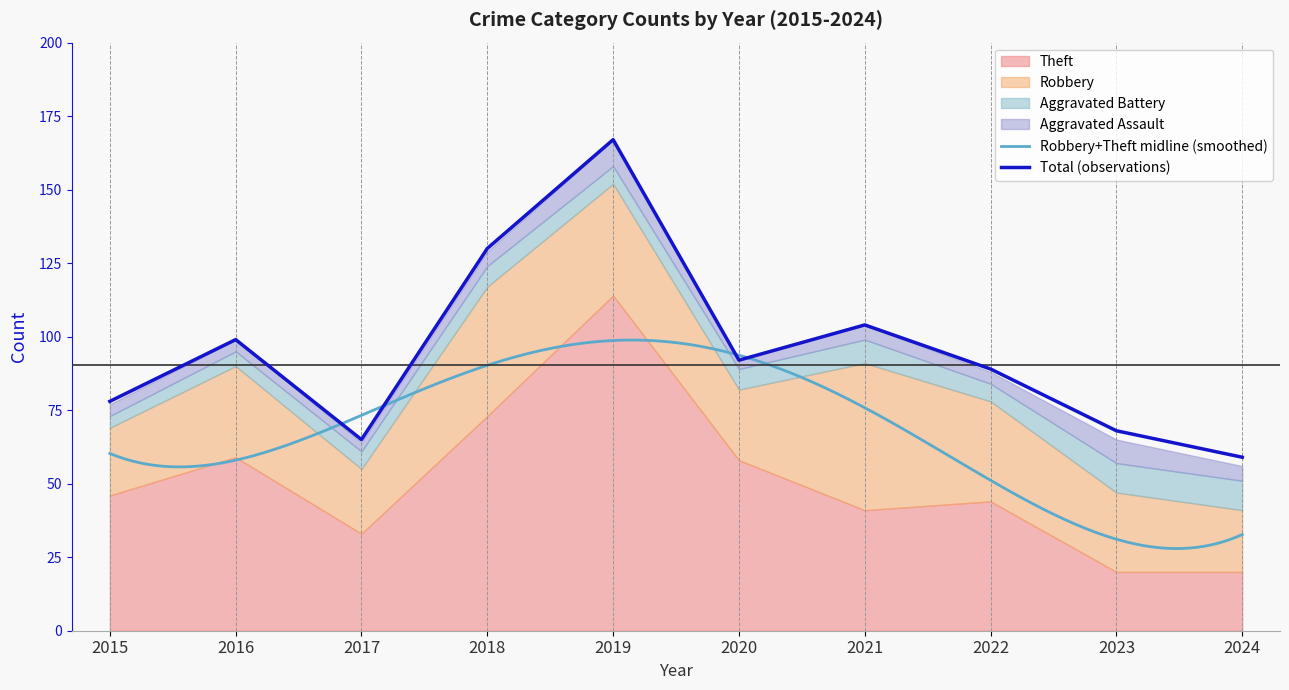

Between 2017 and 2021, which series saw the biggest shift?

Total